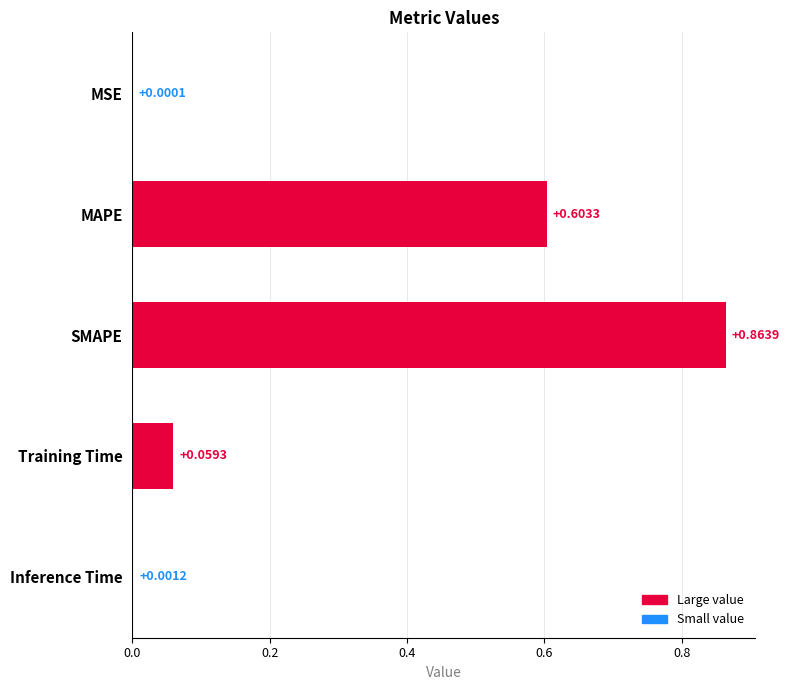

Which category has the highest value across all series?

SMAPE